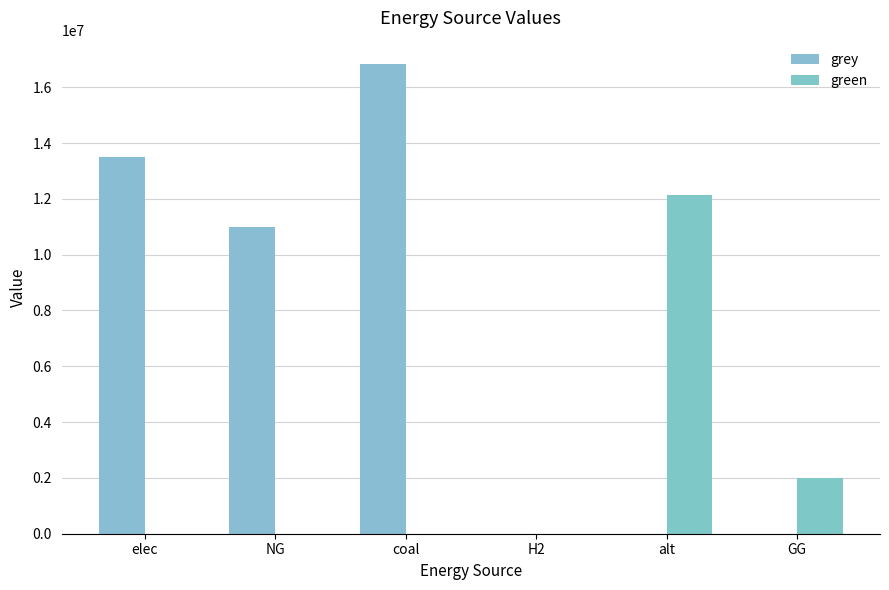

How many data points in grey are above 10973263?

3